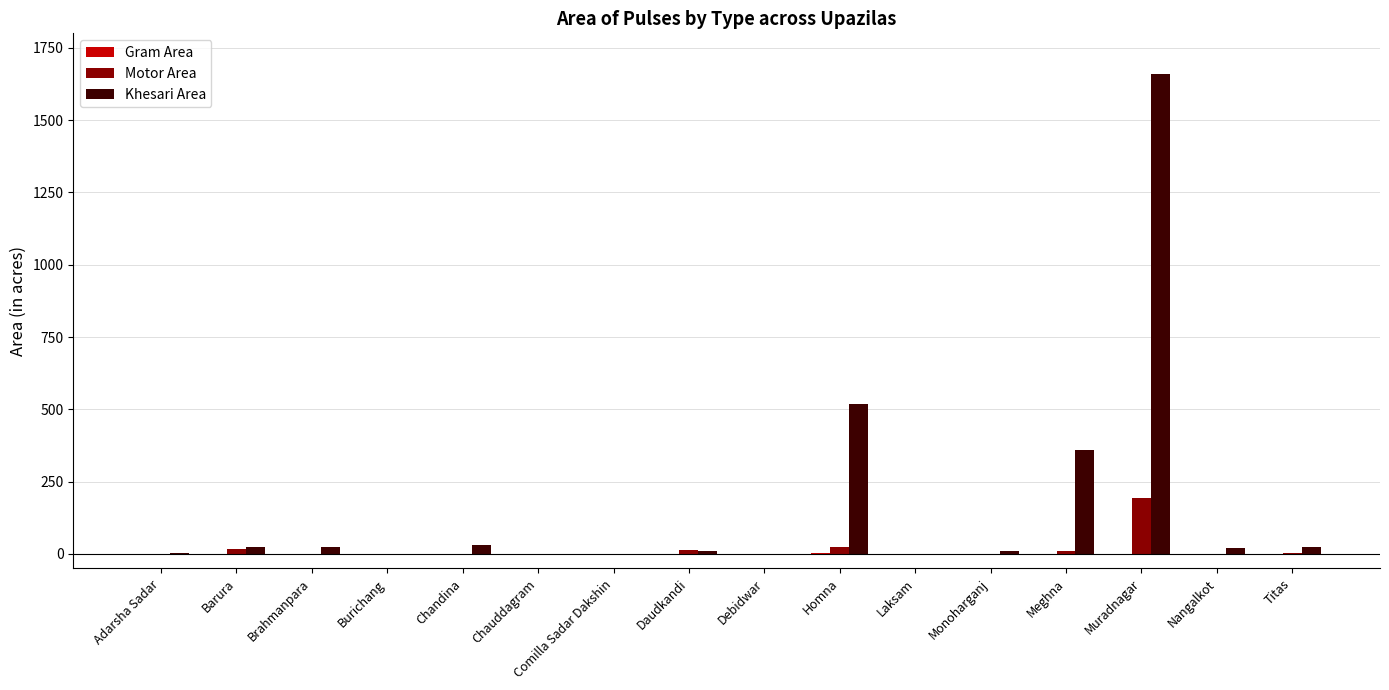

At which category is the sum across all series the highest?

Muradnagar